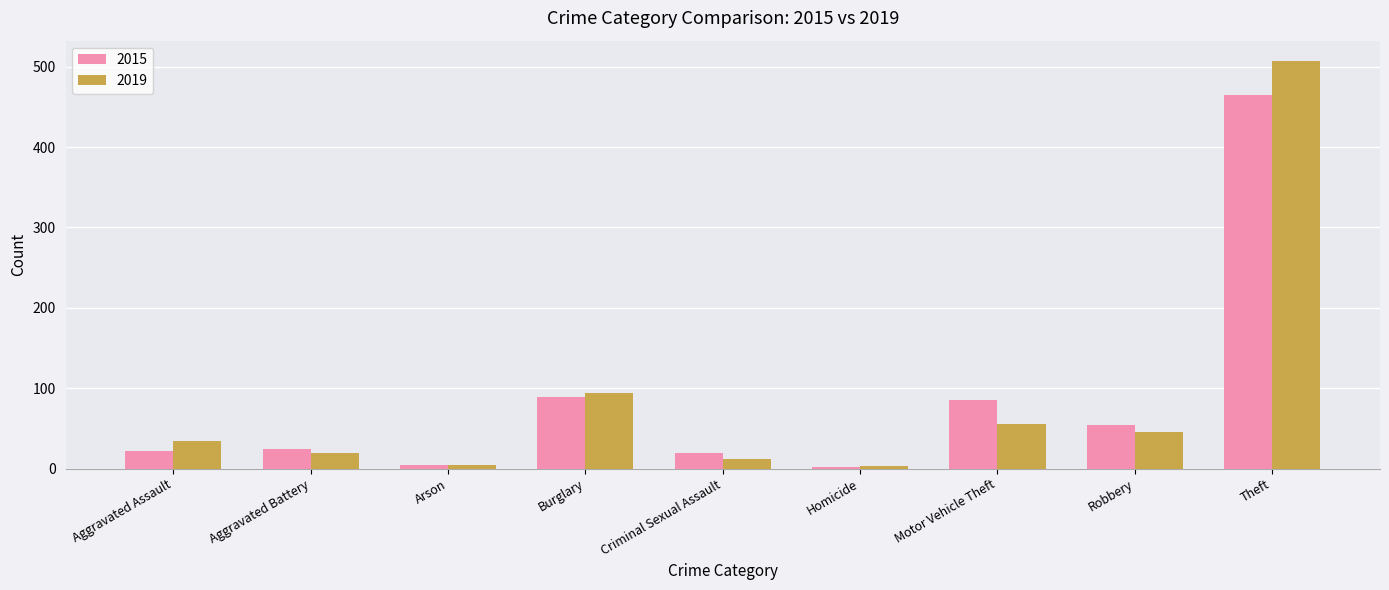

What is the greatest value displayed?

507